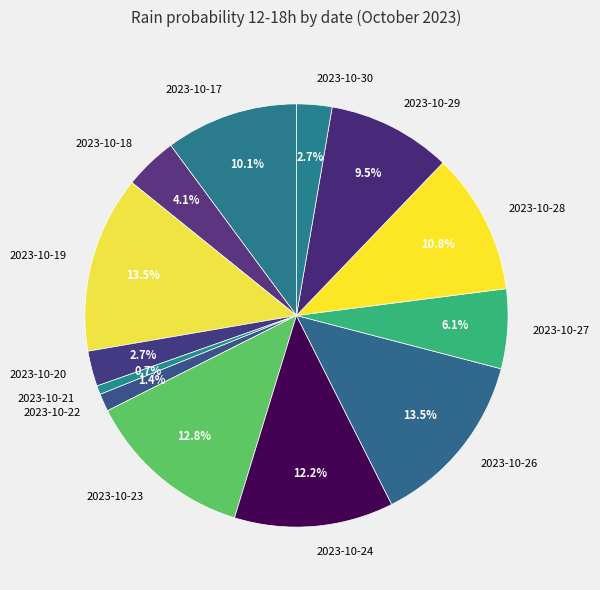

Which category has the smallest portion of the pie?

2023-10-21